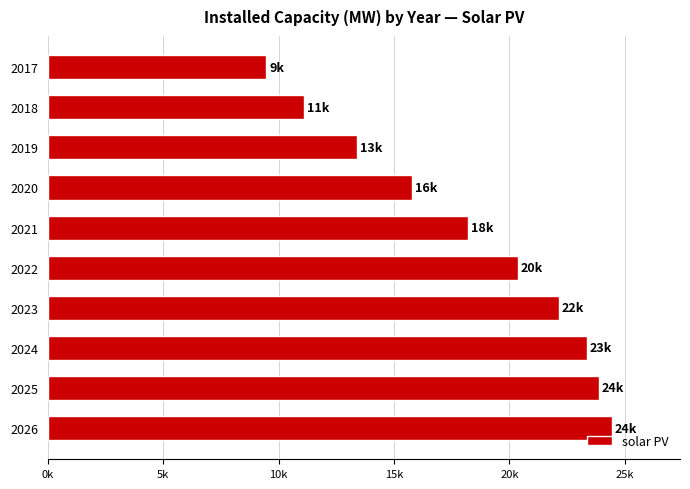

Are the bars horizontal?

Yes